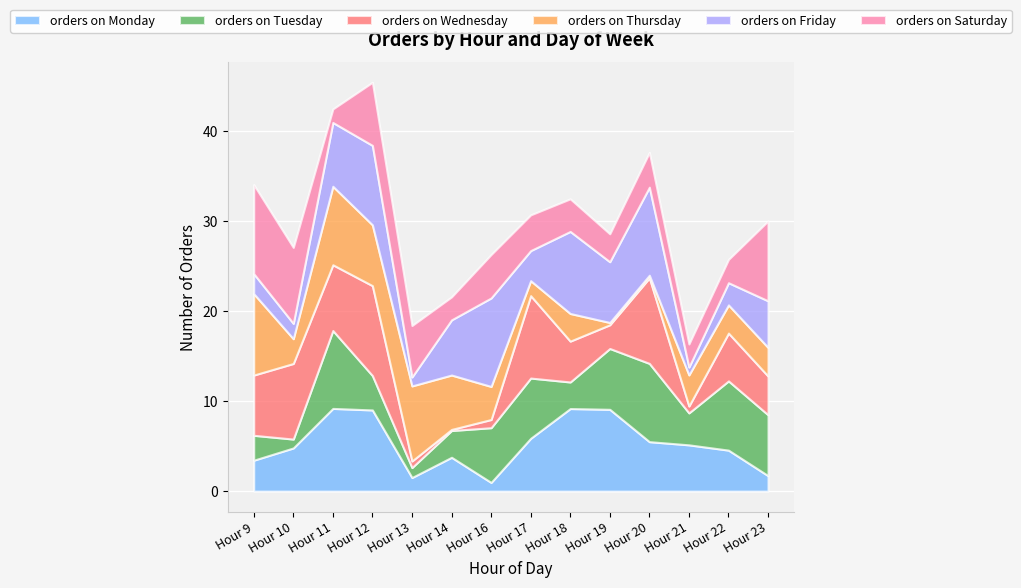

Which series ends up on top after the final intersection of orders on Monday and orders on Saturday?

orders on Saturday